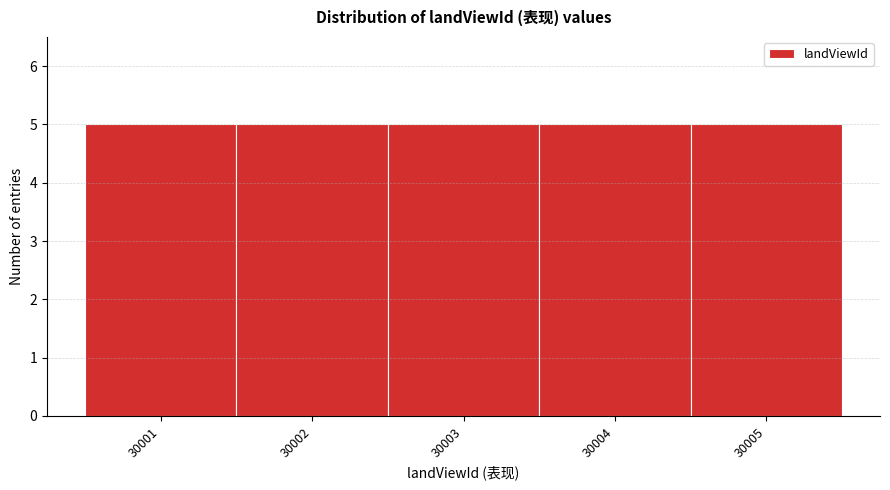

Reading left to right, transcribe this chart: for each bar, give the range it covers on the x-axis and its height. The values are not printed on the chart, so give them approximately, as read against the axis.

30000.5 to 30001.5: 5
30001.5 to 30002.5: 5
30002.5 to 30003.5: 5
30003.5 to 30004.5: 5
30004.5 to 30005.5: 5